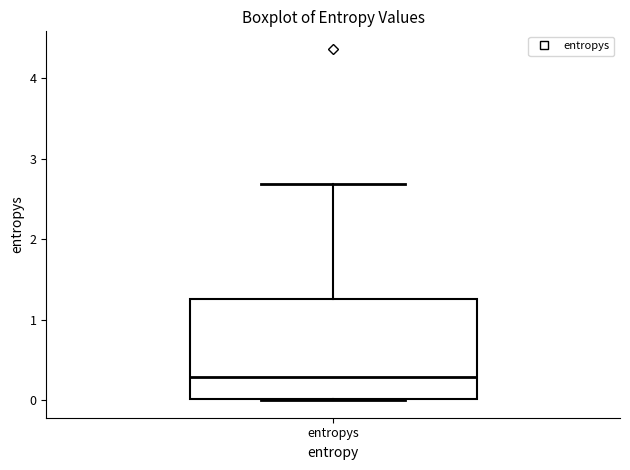

Transcribe this box plot: give where the median line is, the range the box spans, and where the two whiskers end, as read against the y-axis. The values are not printed on the chart, so give them approximately, as read against the axis.

median 0.3, box 0.0 to 1.3, whiskers 0.0 to 2.7